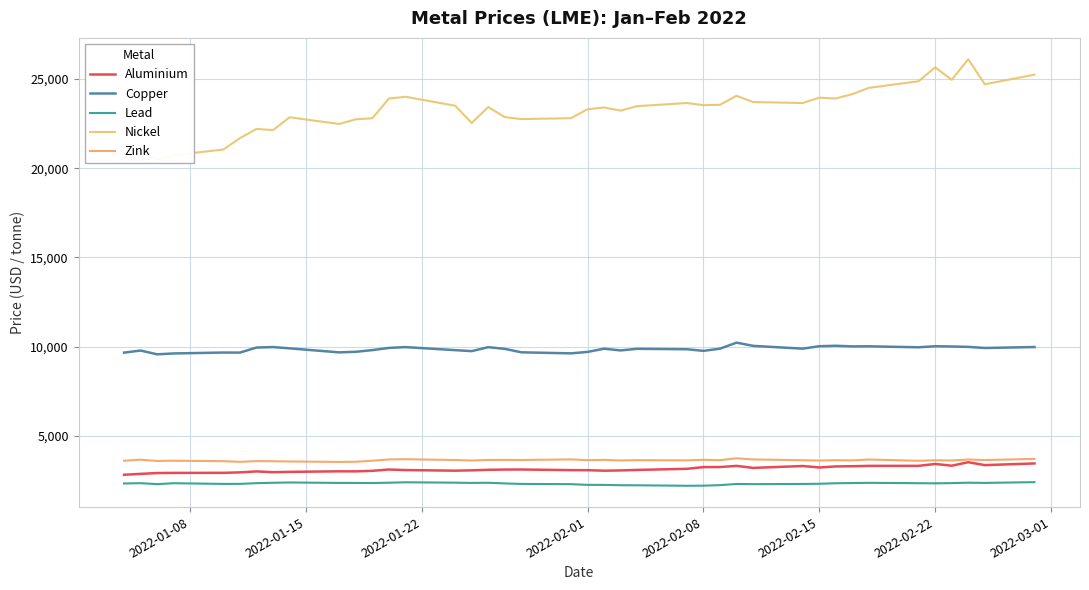

In Aluminium, how many points are higher than both neighbors (excluding endpoints)?

8